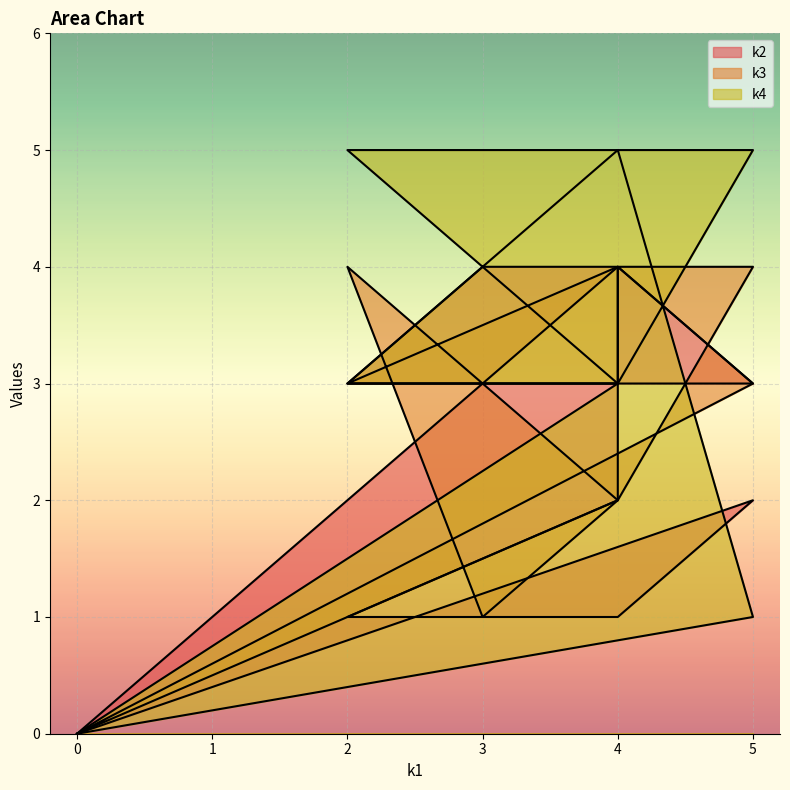

In k3, how many points are higher than both neighbors (excluding endpoints)?

3